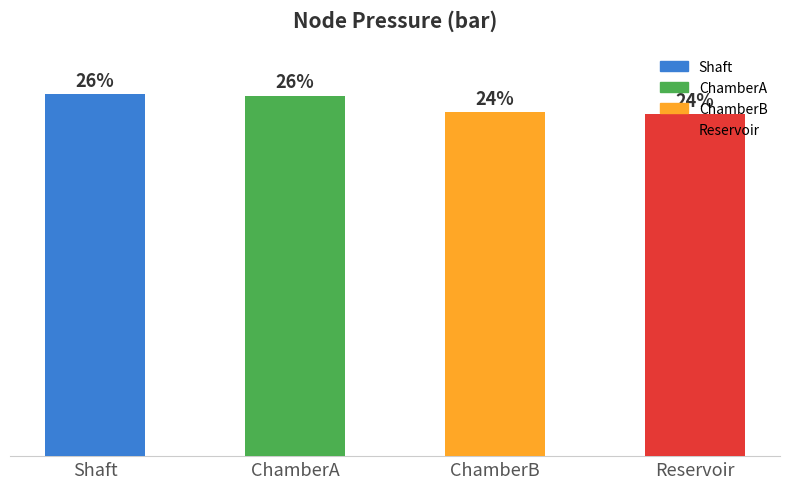

Does the chart contain any negative values?

No